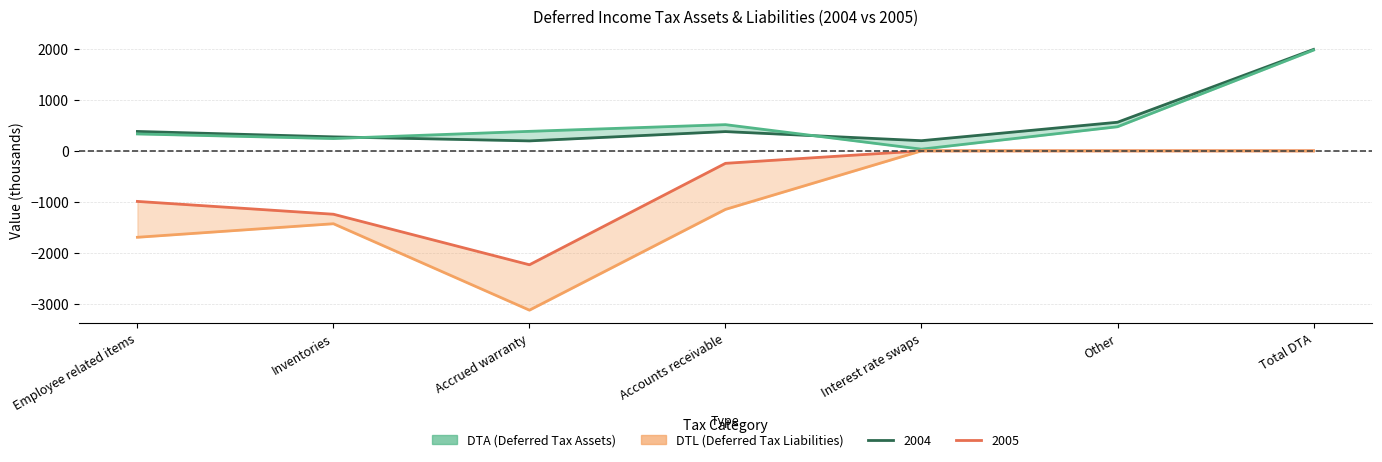

How many lines are shown in the chart?

4